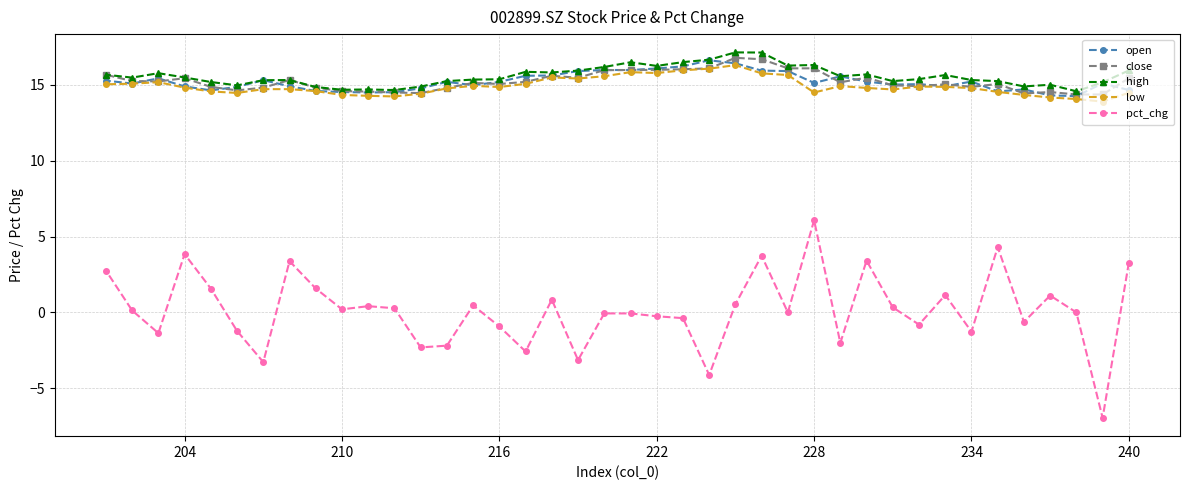

True or false: open and close cross at least once.

True